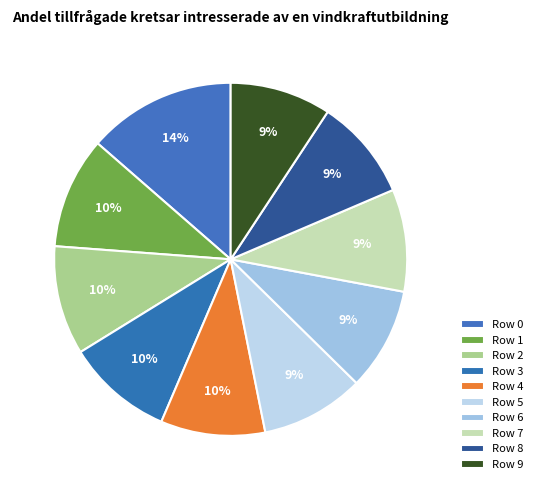

Do Row 3 and Row 4 together represent more than half of the pie?

No